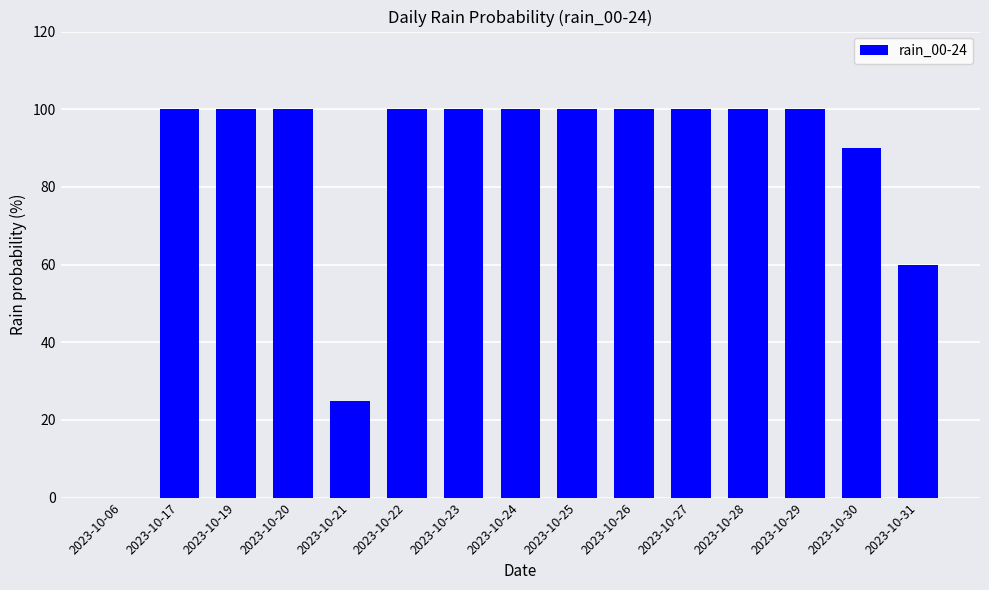

At which label is the value closest to 50?

2023-10-31